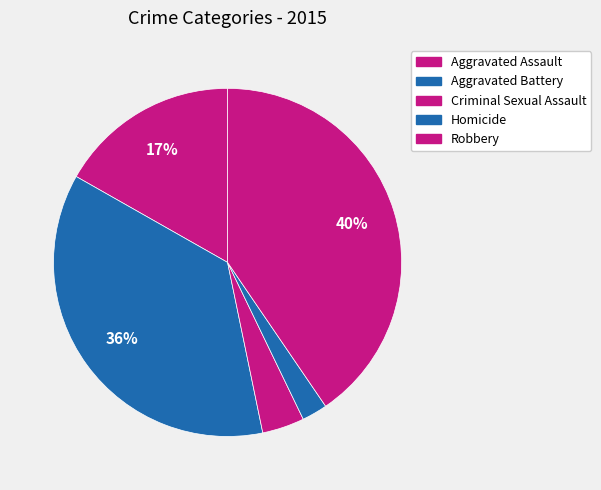

Does any single category account for the majority?

No